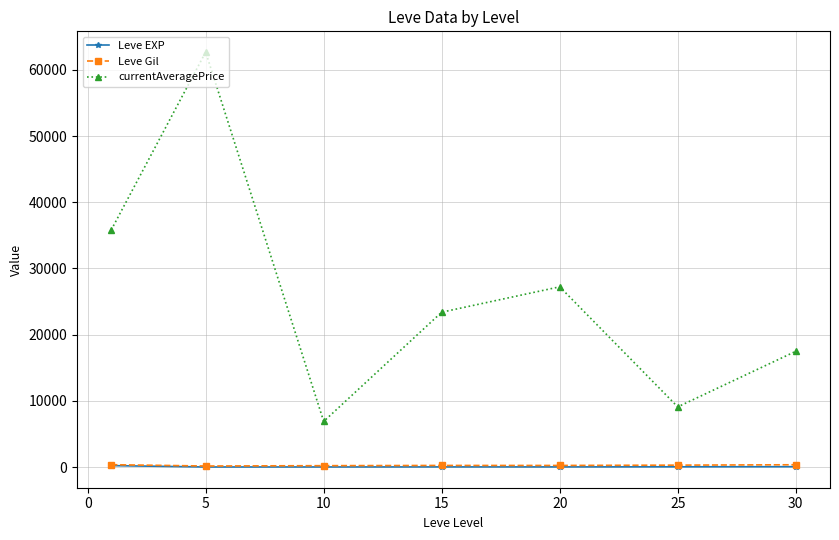

In currentAveragePrice, how many points are higher than both neighbors (excluding endpoints)?

2